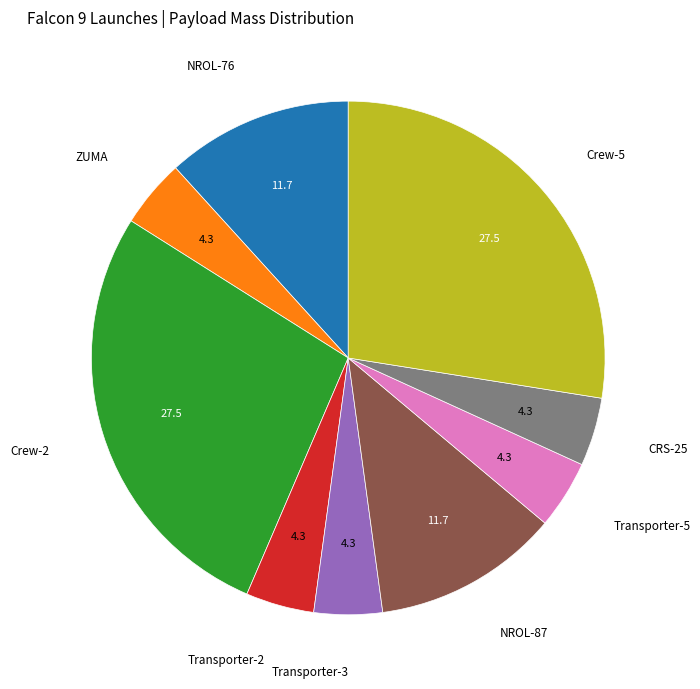

Is there a majority slice in this chart?

No